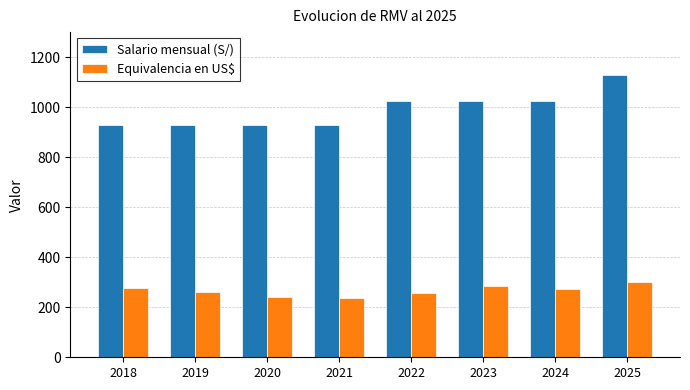

What is the minimum value shown in the chart?

237